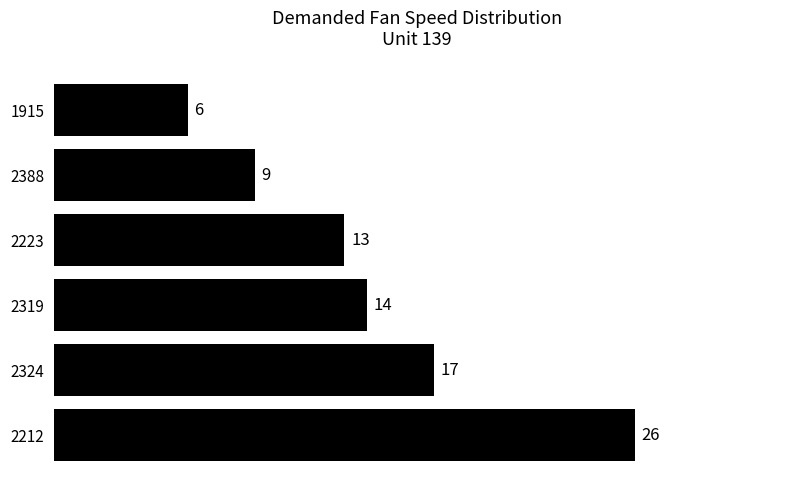

What is the approximate value at 2388, to the nearest 10?

10